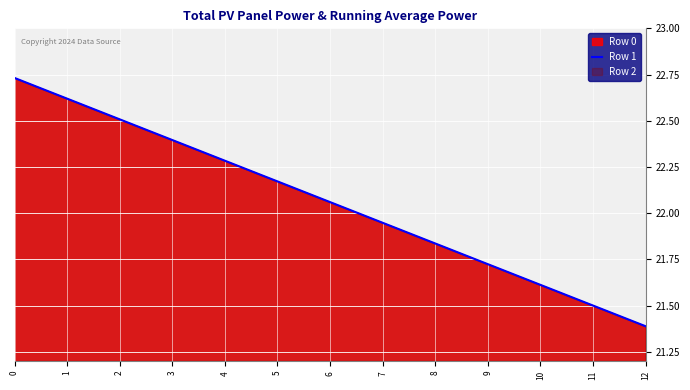

The value at 4 is 22.3. True or false?

True